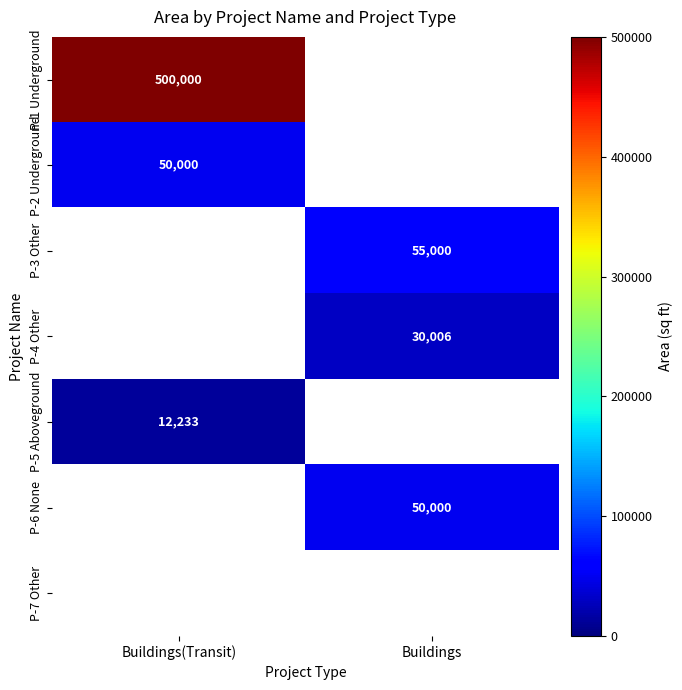

The P-6 None series shows 28187 at Buildings. True or false?

False